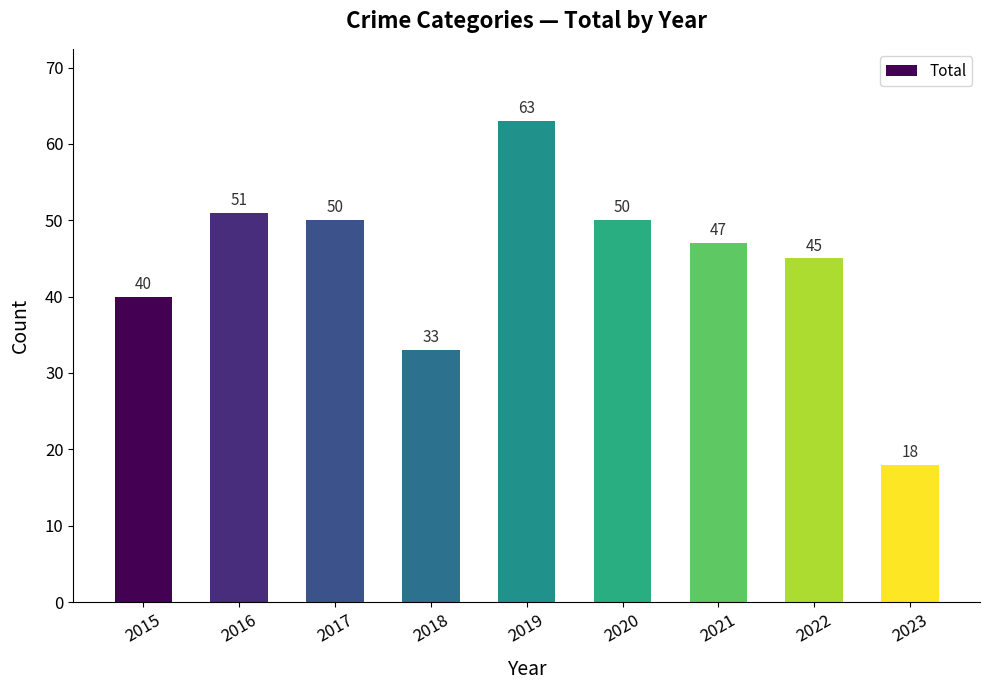

What is the change in value from 2015 to 2022?

+5